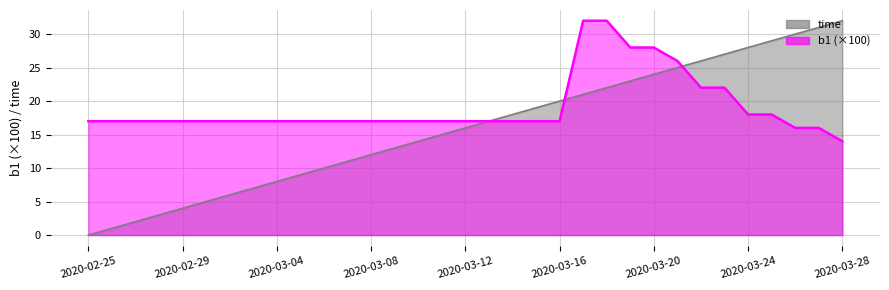

What is the value of the time point at the 5th from the left?

4.0